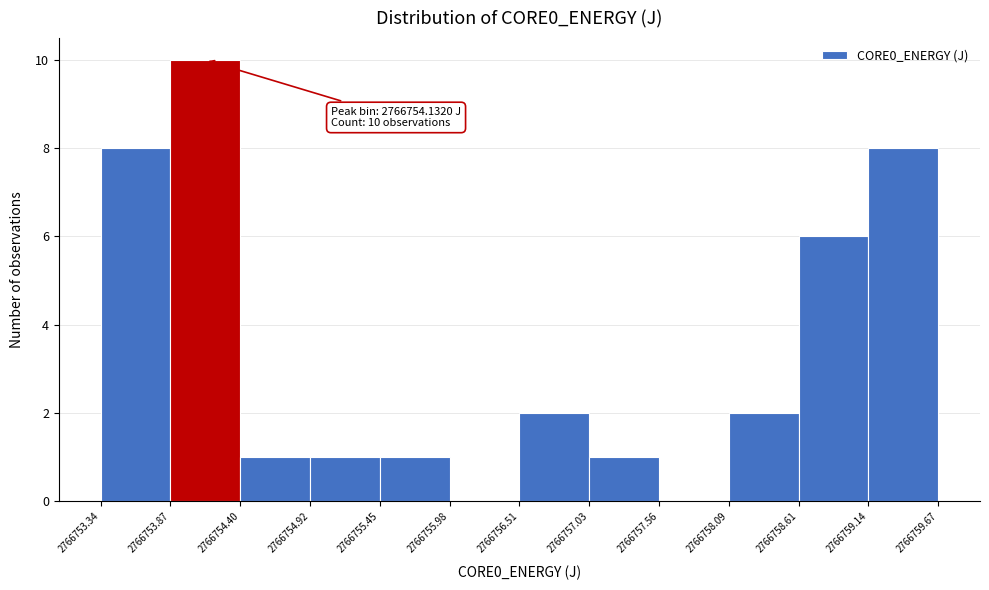

Over which range of the x-axis is the bar tallest?

2766753.87 to 2766754.40